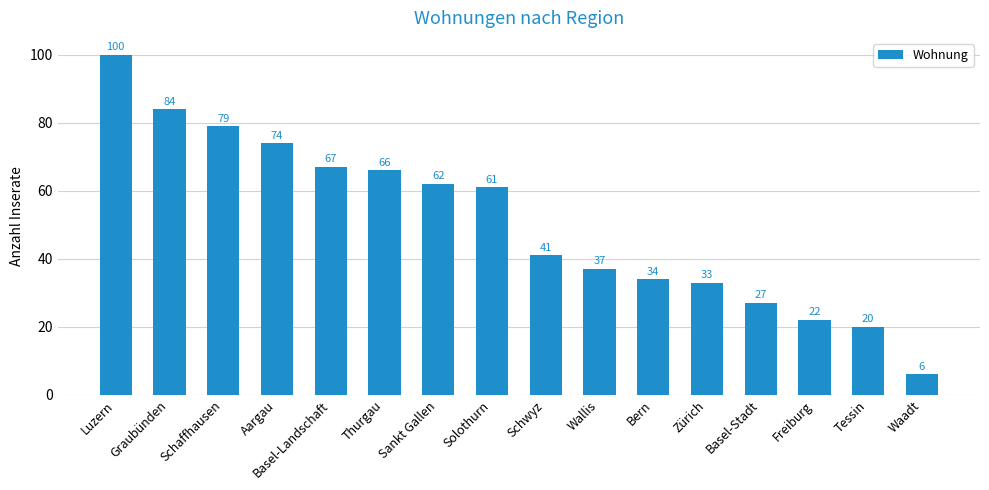

What position from the right is Solothurn?

9